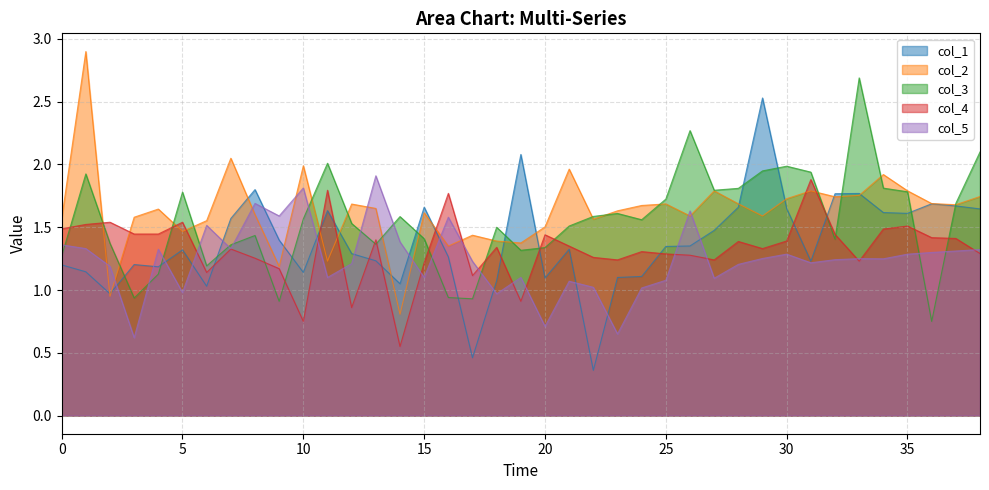

What are all the series names shown in the legend?

col_1, col_2, col_3, col_4, col_5